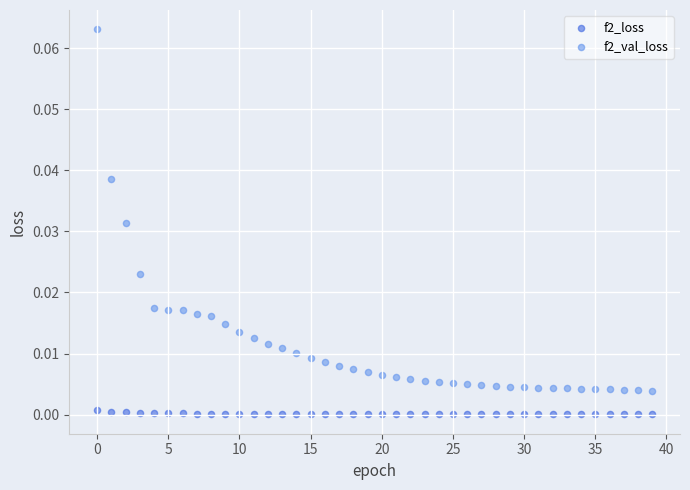

Which series has the largest Y range (max minus min)?

f2_val_loss